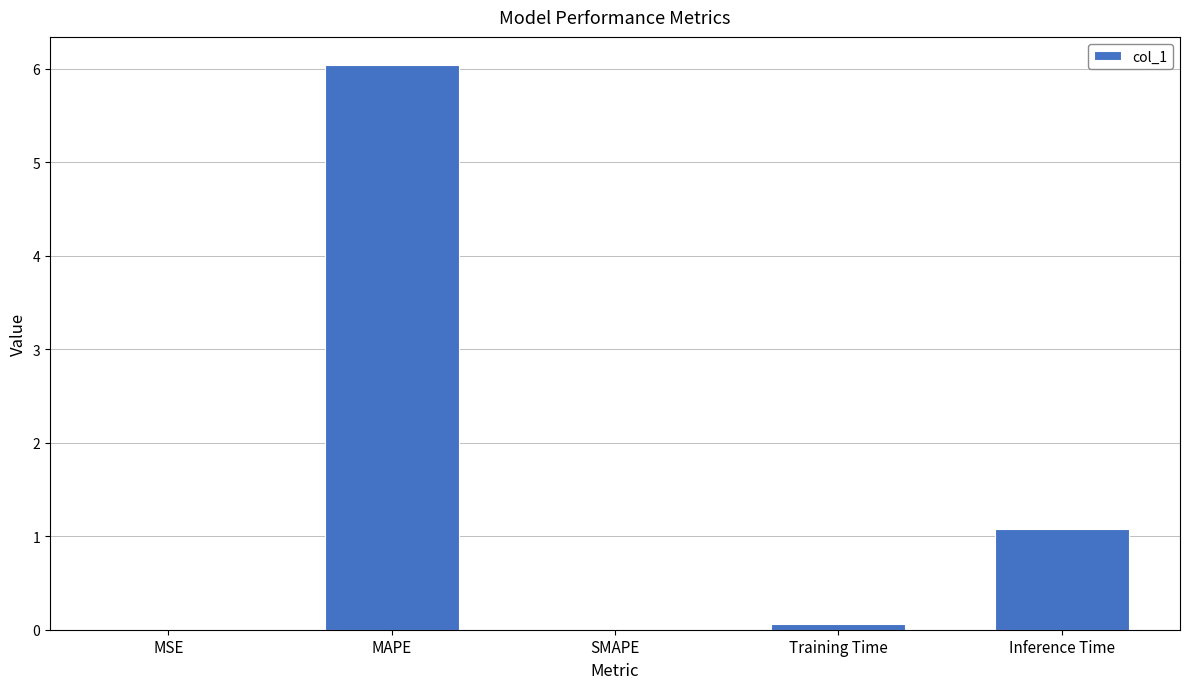

What is the sum of all values?

7.2